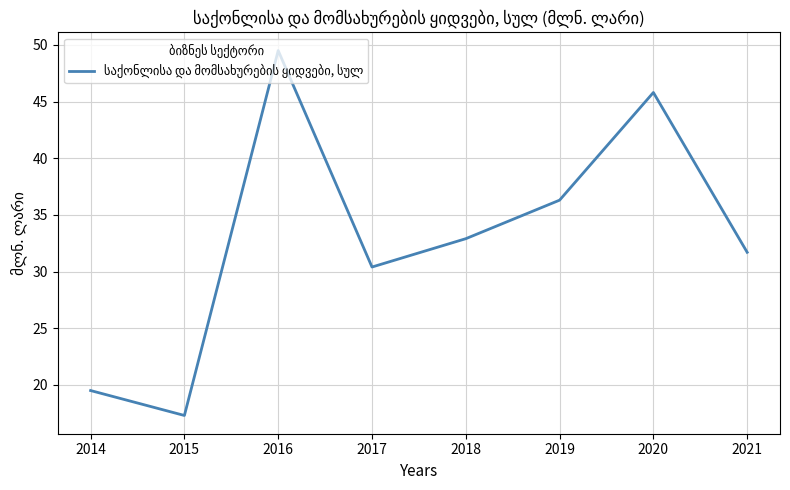

Rank the categories by value from highest to lowest.

2016, 2020, 2019, 2018, 2021, 2017, 2014, 2015